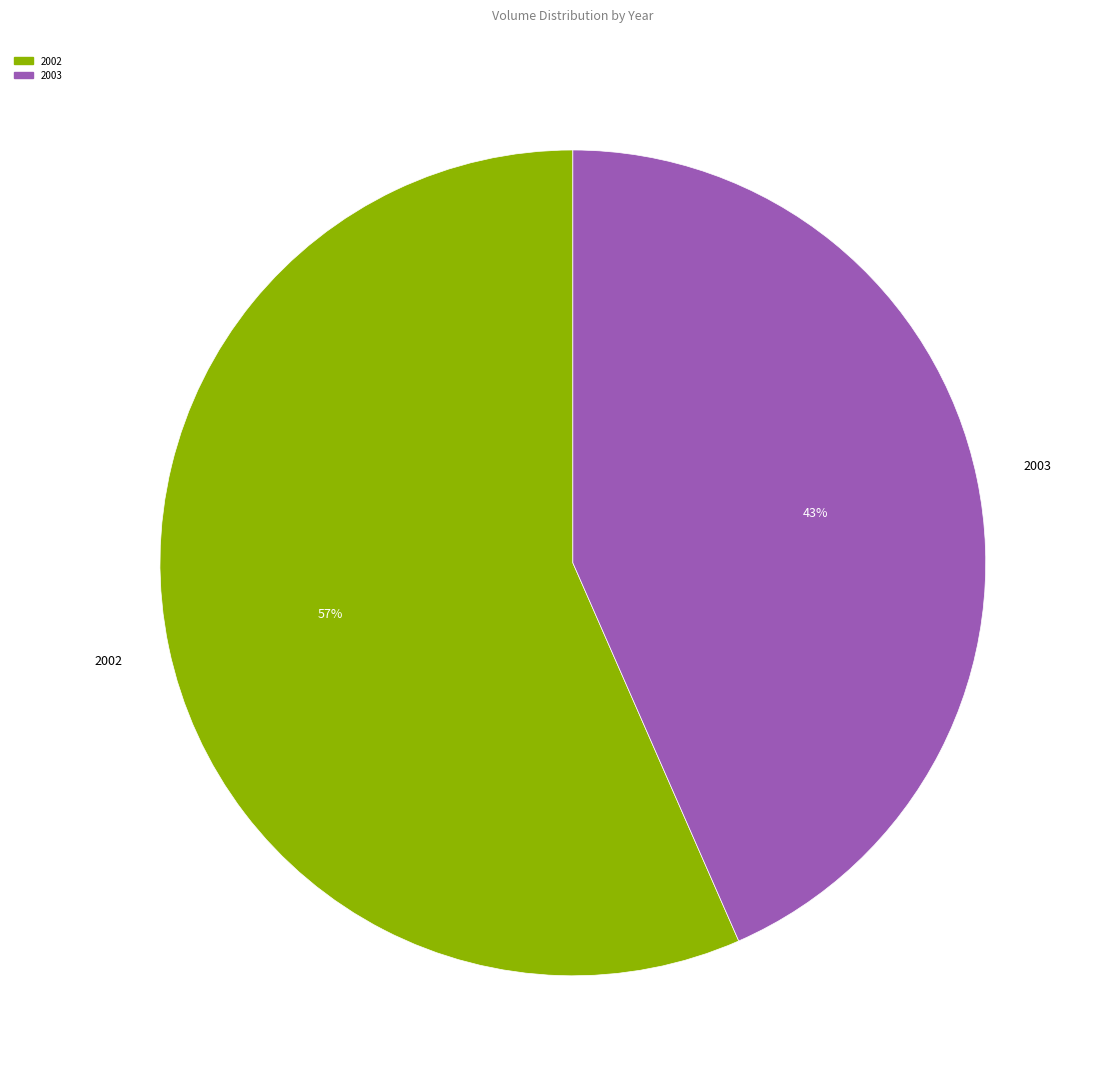

Approximately how many times larger is the value at 2002 compared to 2003?

1.3